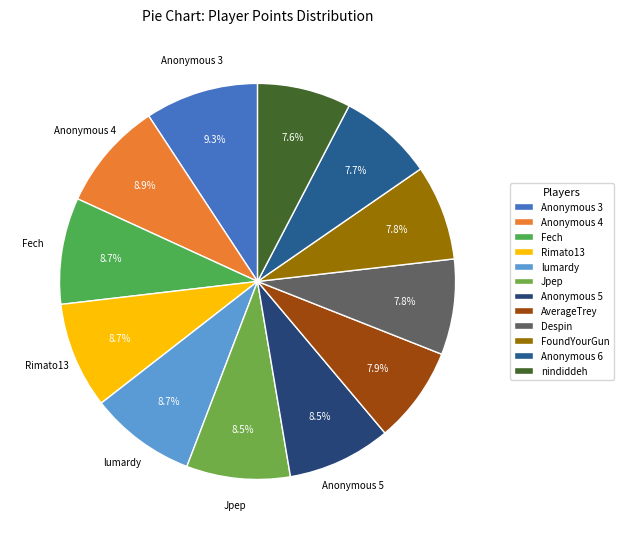

To the nearest percent, what portion does Fech represent?

9%